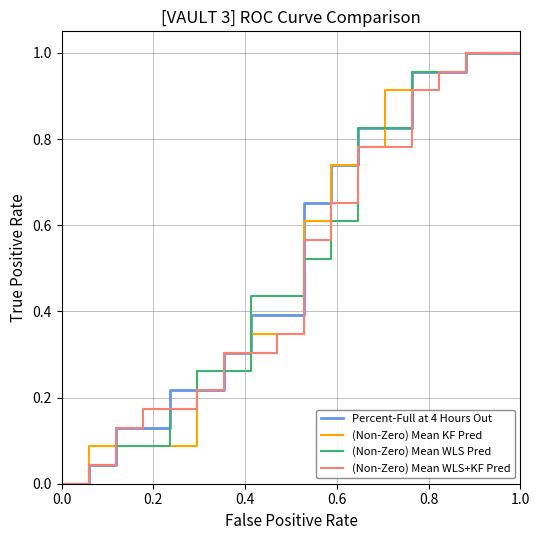

What is the label of the 40th point from the left?

39